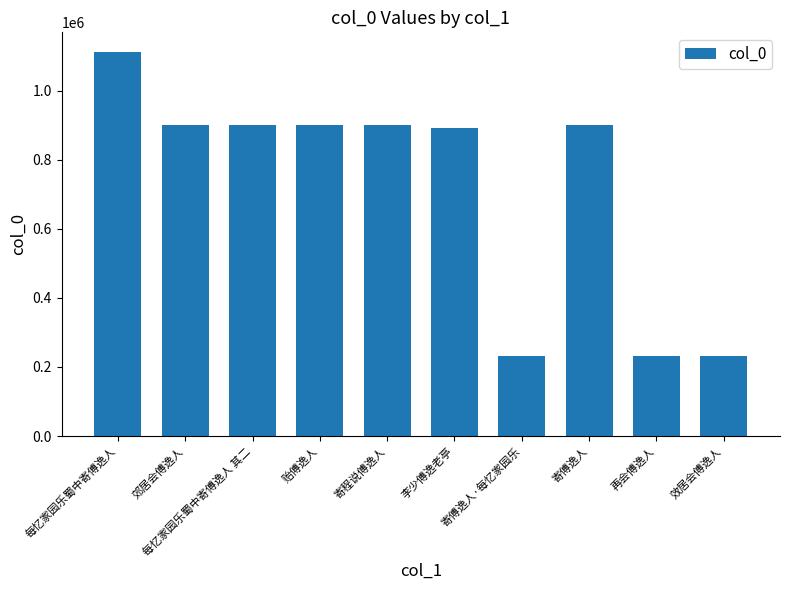

What is the difference between the values at 寄傅逸人·每忆家园乐 and 寄傅逸人?

668561